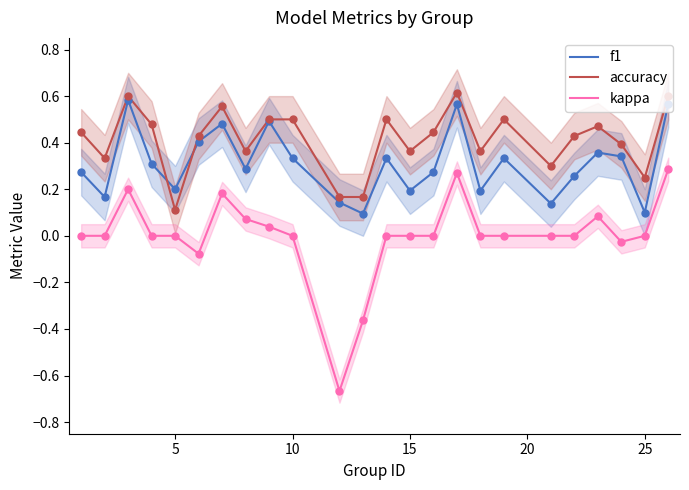

What are all the series names shown in the legend?

f1, accuracy, kappa